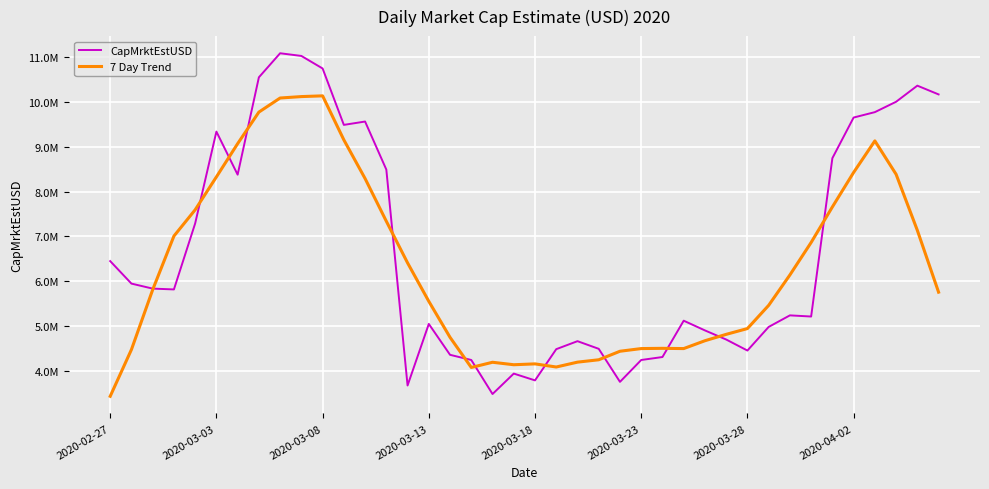

Does the chart display data point markers on the line(s)?

No